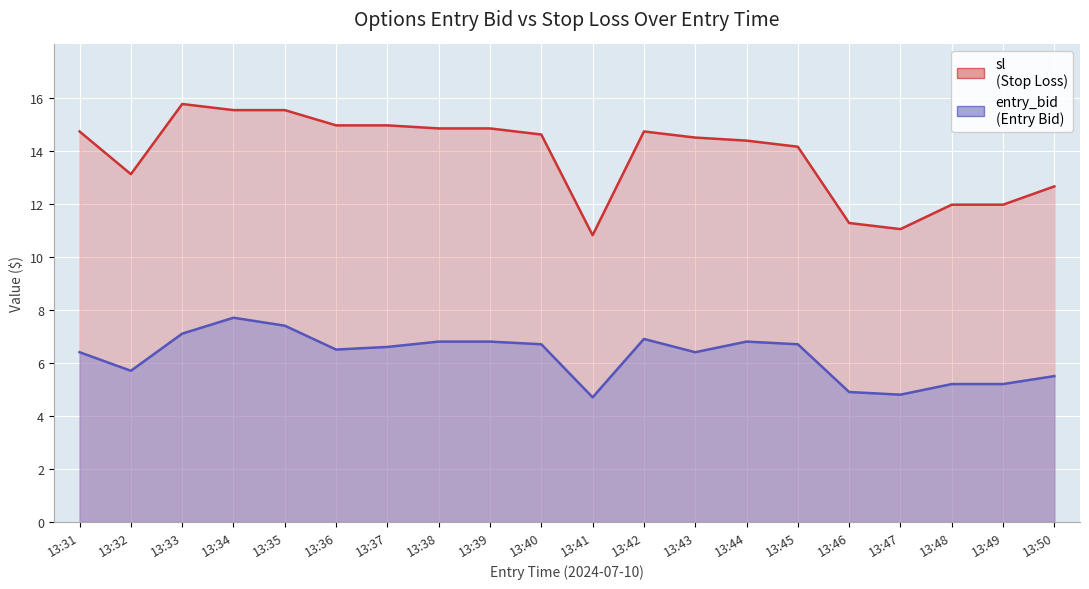

Reading left to right, list all the values displayed in this chart.

sl: 13:31=14.7	13:32=13.1	13:33=15.8	13:34=15.5	13:35=15.5	13:36=14.9	13:37=14.9	13:38=14.8	13:39=14.8	13:40=14.6	13:41=10.8	13:42=14.7	13:43=14.5	13:44=14.4	13:45=14.1	13:46=11.3	13:47=11.0	13:48=12.0	13:49=12.0	13:50=12.7
entry_bid: 13:31=6.4	13:32=5.7	13:33=7.1	13:34=7.7	13:35=7.4	13:36=6.5	13:37=6.6	13:38=6.8	13:39=6.8	13:40=6.7	13:41=4.7	13:42=6.9	13:43=6.4	13:44=6.8	13:45=6.7	13:46=4.9	13:47=4.8	13:48=5.2	13:49=5.2	13:50=5.5